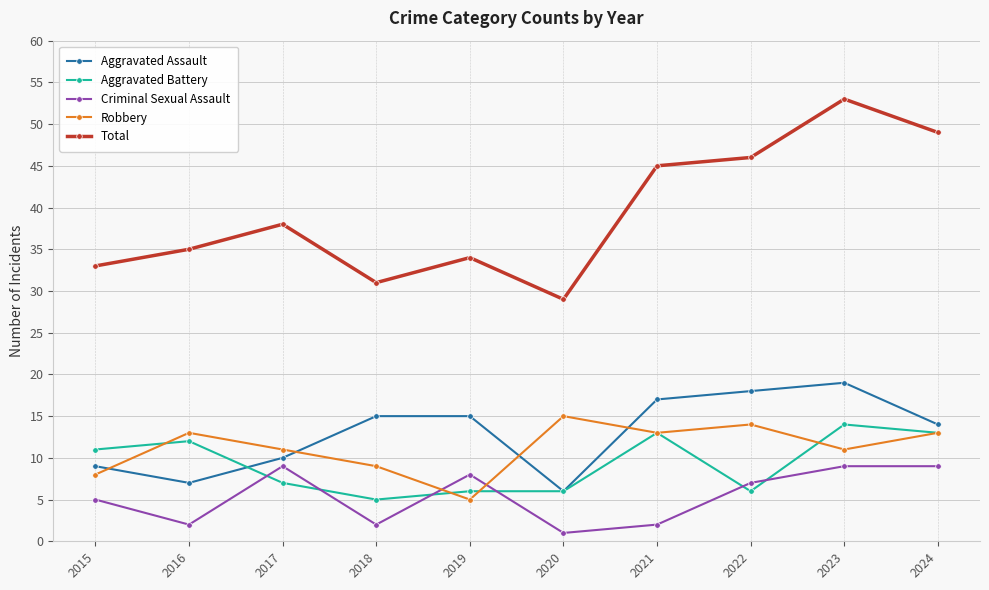

Which series has the largest range (max minus min)?

Total